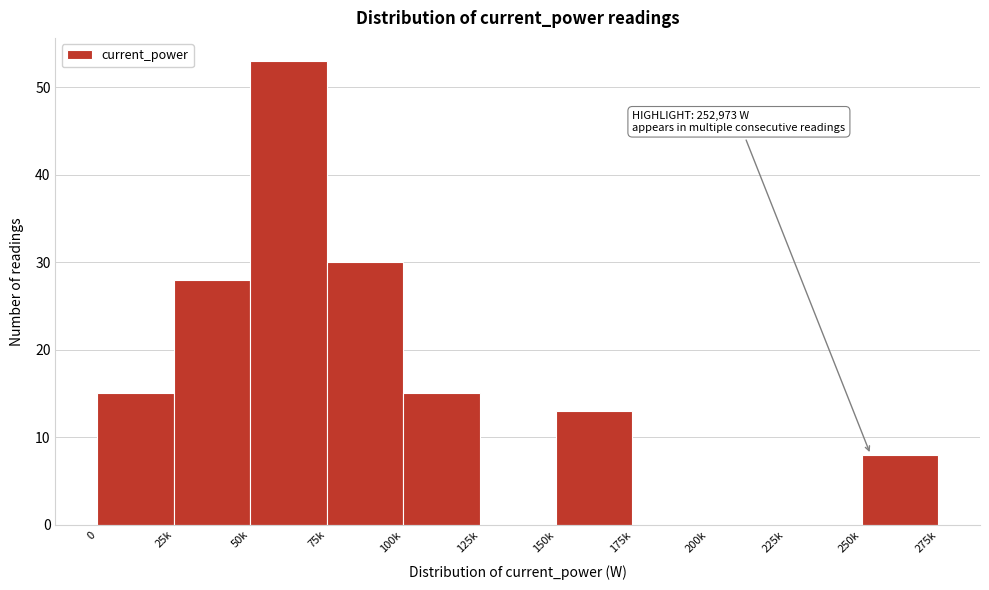

Reading left to right, extract all data points from this chart.

0=15	25k=28	50k=53	75k=30	100k=15	125k=0	150k=13	175k=0	200k=0	225k=0	250k=8